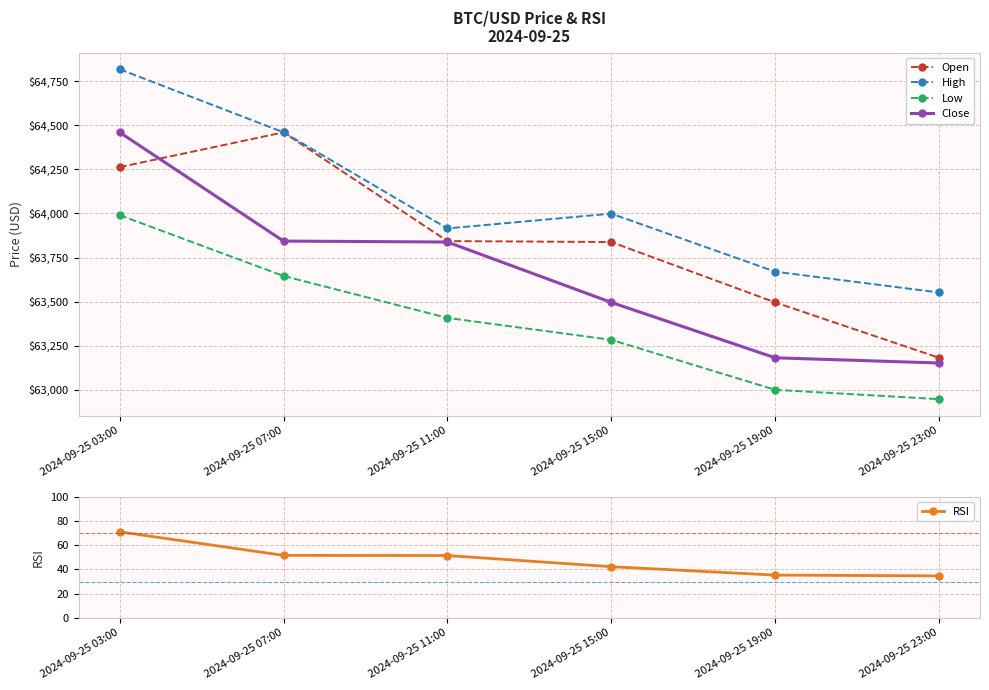

True or false: High and Close cross at least once.

False